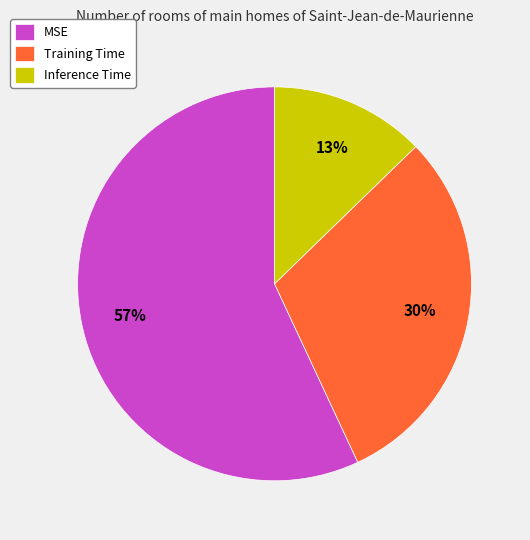

Count the number of slices in the pie.

3